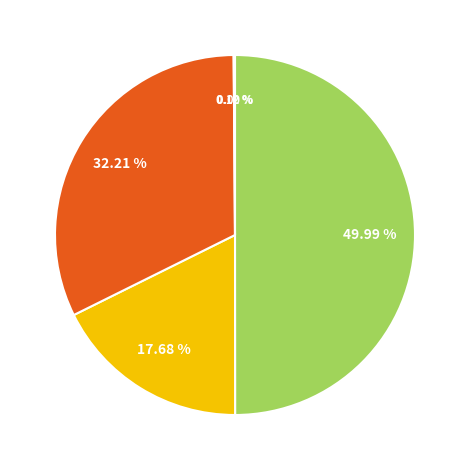

Is there a majority slice in this chart?

No